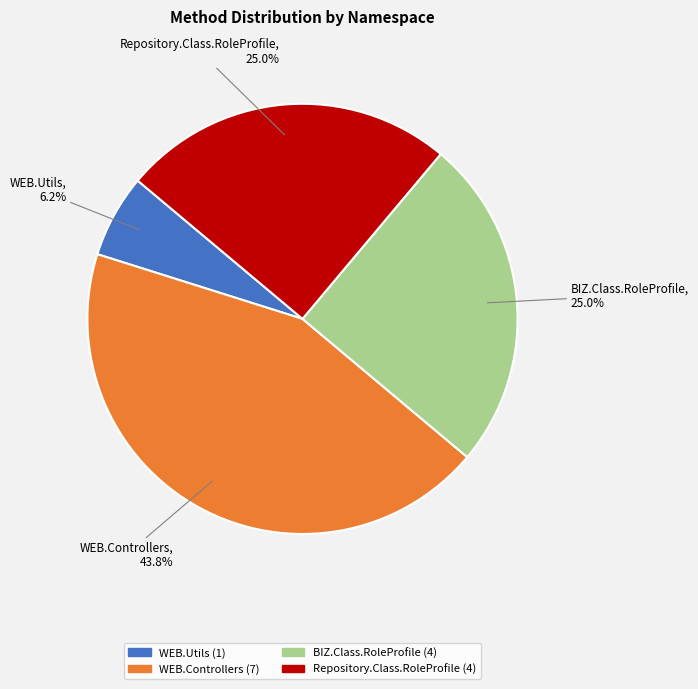

Between WEB.Controllers and Repository.Class.RoleProfile, which is larger?

WEB.Controllers